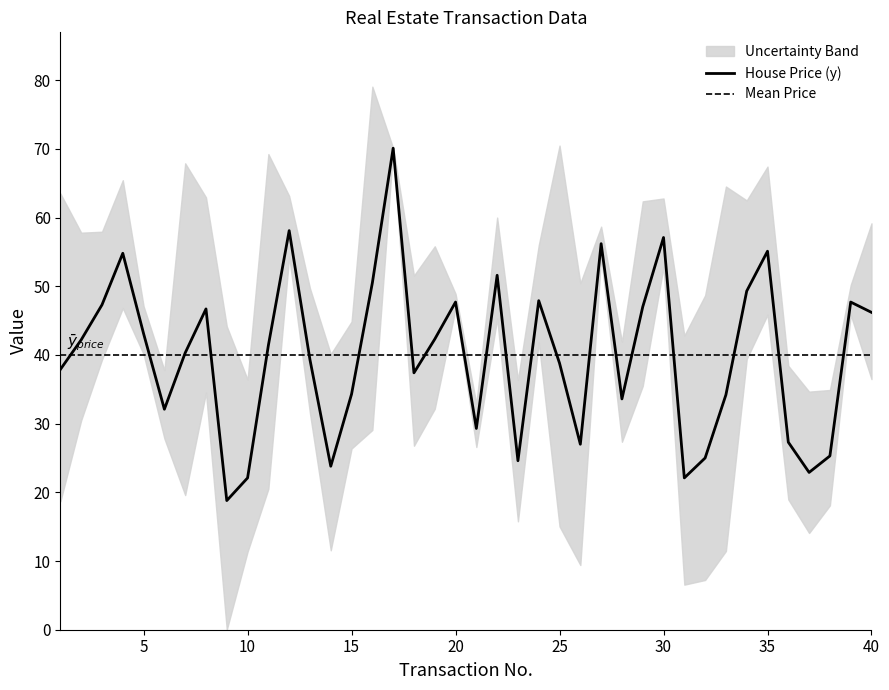

What is the highest value of the House Price (y) series?

70.1